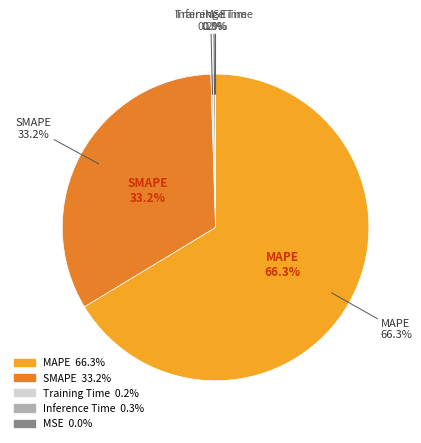

Is it true that MSE is 1% of the pie?

False